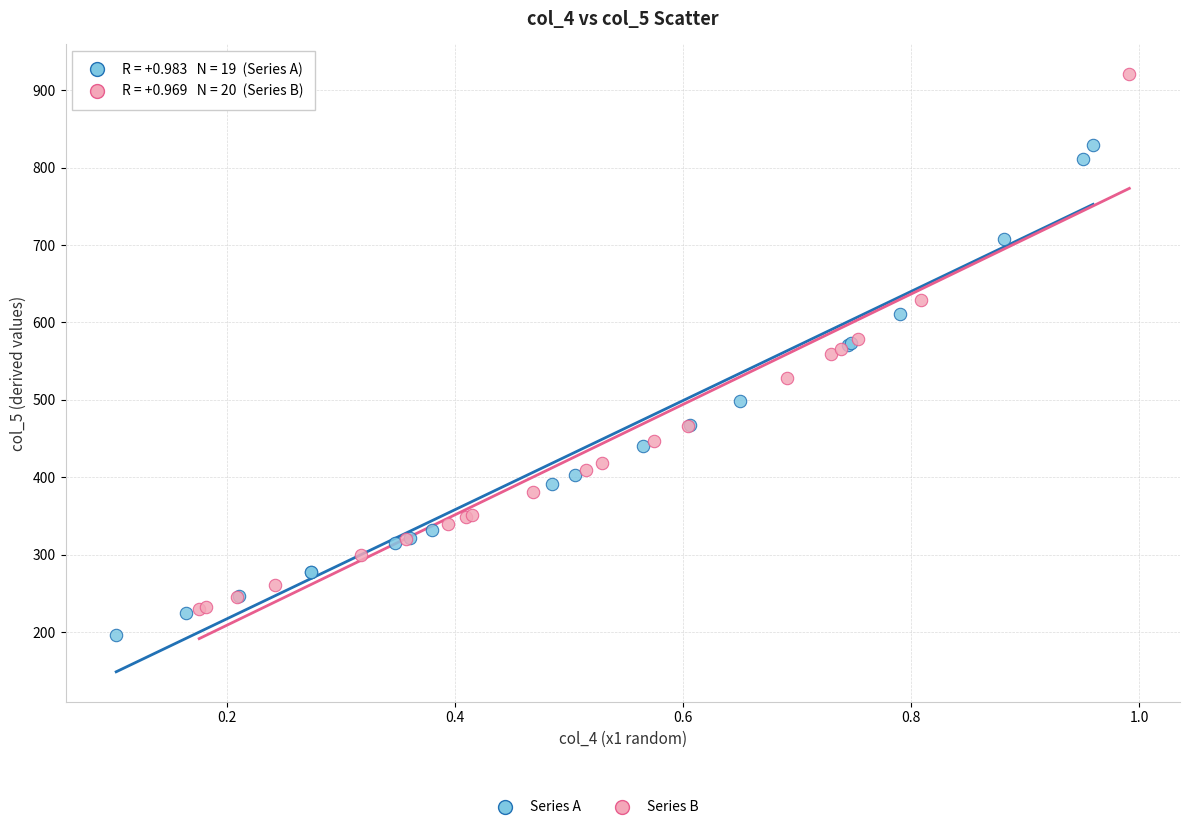

Which series has the widest spread of Y values?

Series B